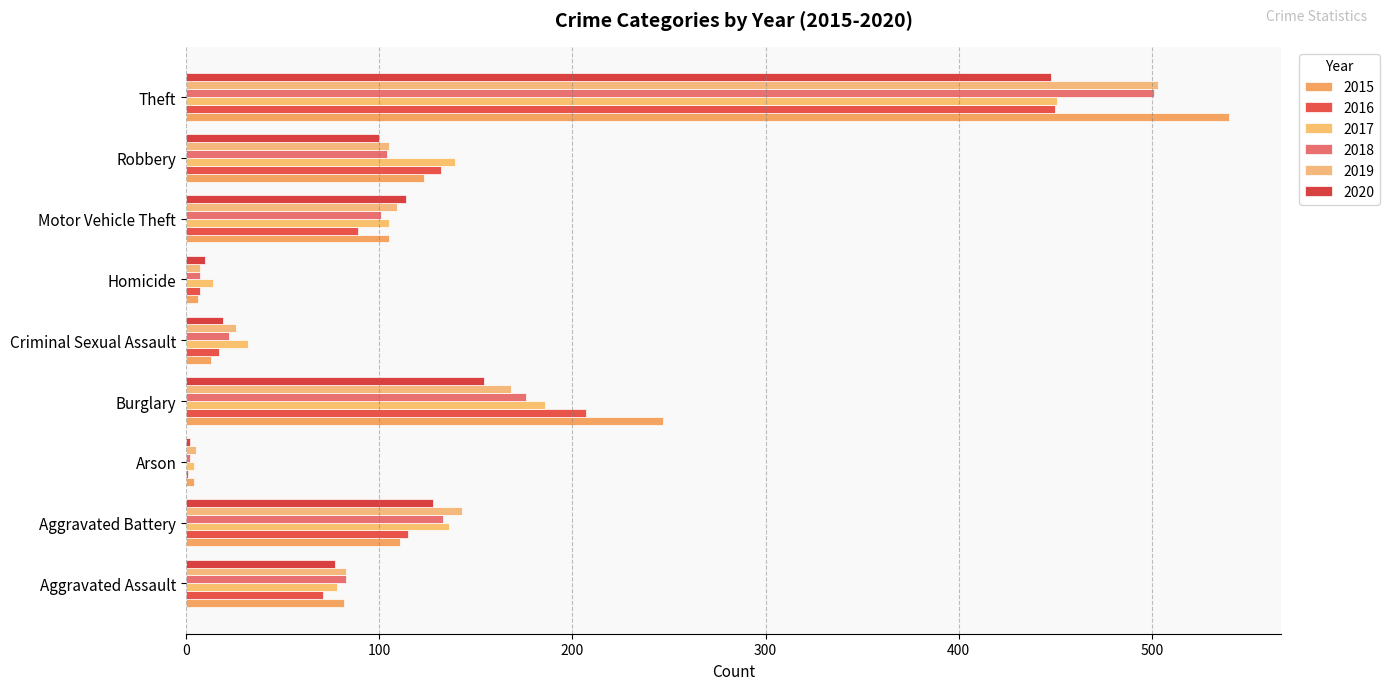

The value of 2020 at Robbery is 56. True or false?

False